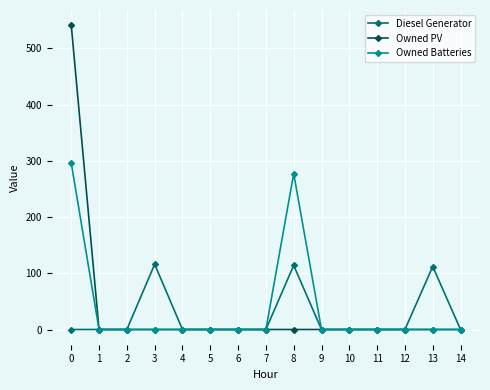

True or false: Owned Batteries has a value of 0 at 10.

True